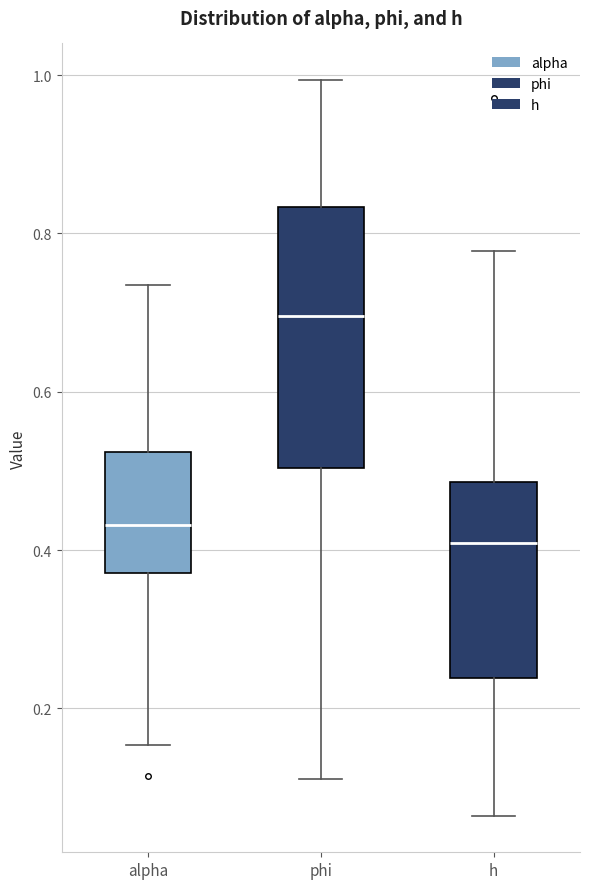

Comparing the boxes themselves (not the whiskers), which one is the tallest?

phi